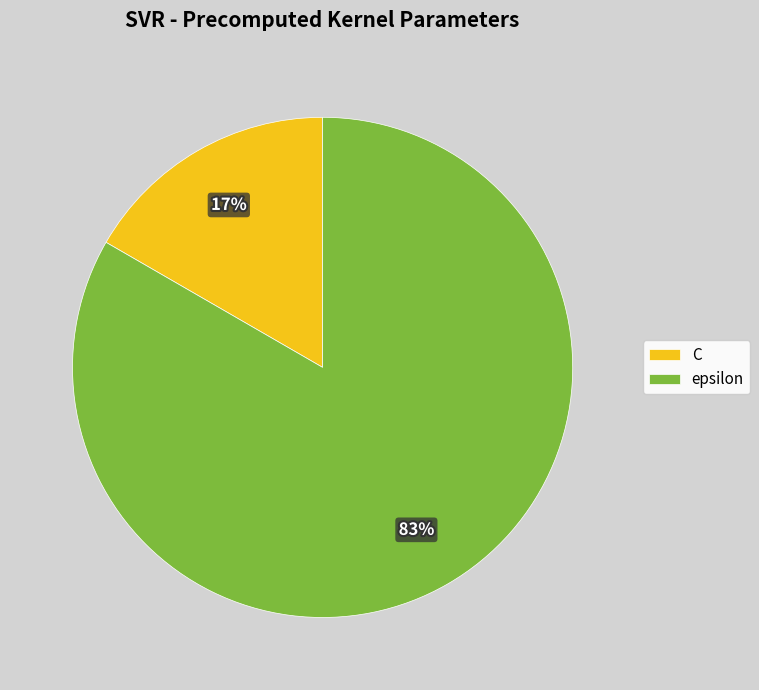

To the nearest percent, what portion does C represent?

17%